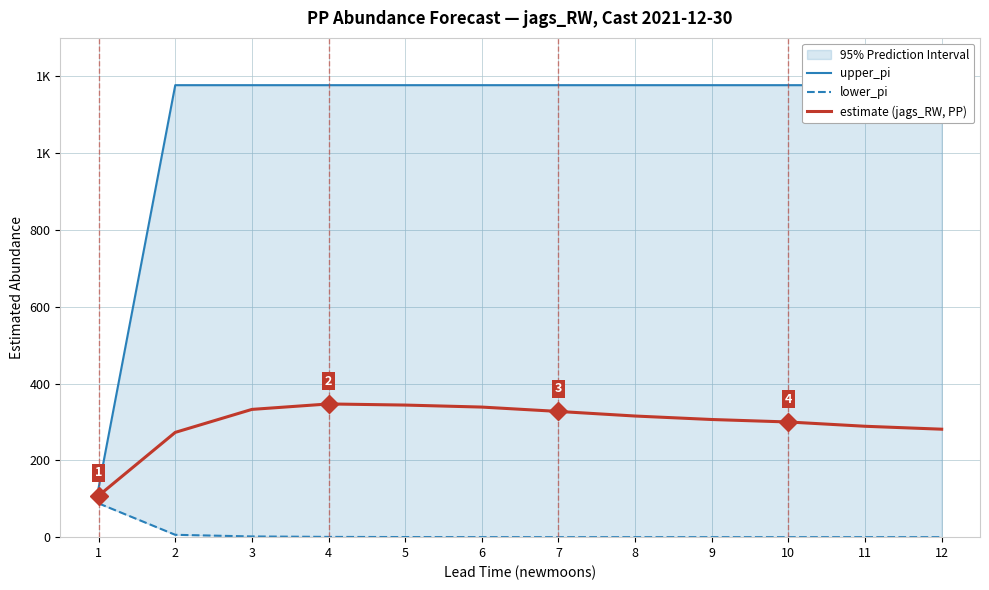

What is the spread (max minus min) of values at 8?

1176.9